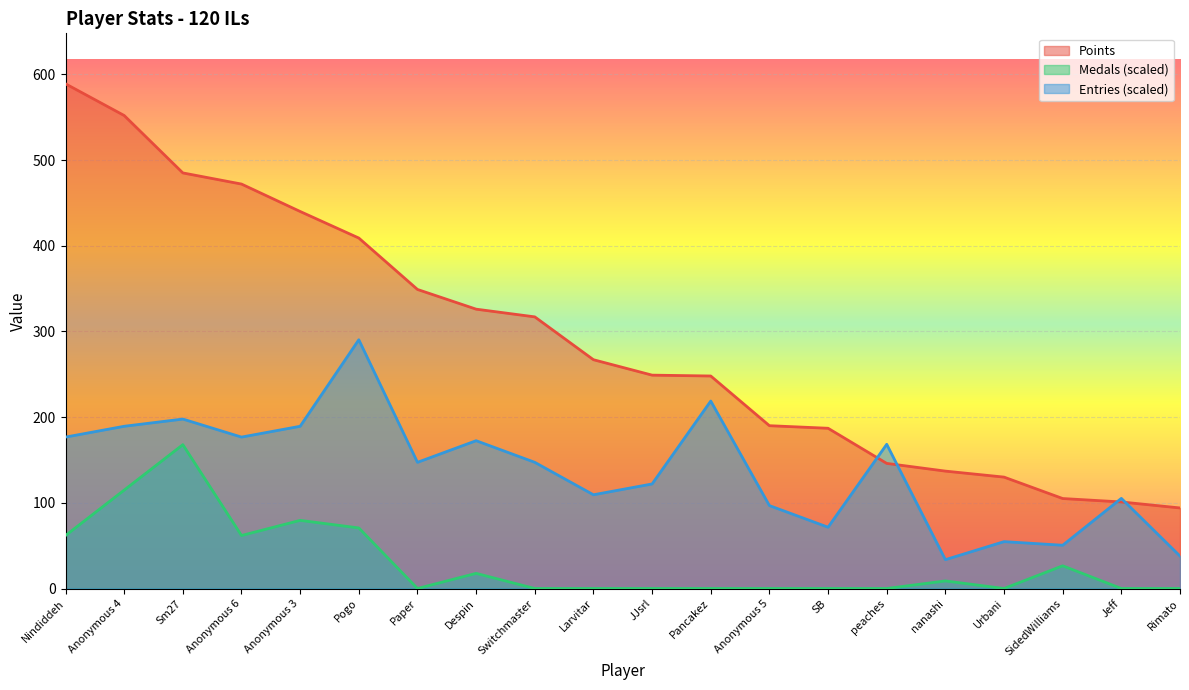

Reading left to right, extract all data points from this chart.

Points: 589.0	552.0	485.0	472.0	440.0	409.0	349.0	326.0	317.0	267.0	249.0	248.0	190.0	187.0	146.0	137.0	130.0	105.0	101.0	94.0
Medals: 61.8	114.9	167.9	61.8	79.5	70.7	0.0	17.7	0.0	0.0	0.0	0.0	0.0	0.0	0.0	8.8	0.0	26.5	0.0	0.0
Entries: 176.7	189.3	197.7	176.7	189.3	290.3	147.2	172.5	147.2	109.4	122.0	218.8	96.8	71.5	168.3	33.7	54.7	50.5	105.2	37.9